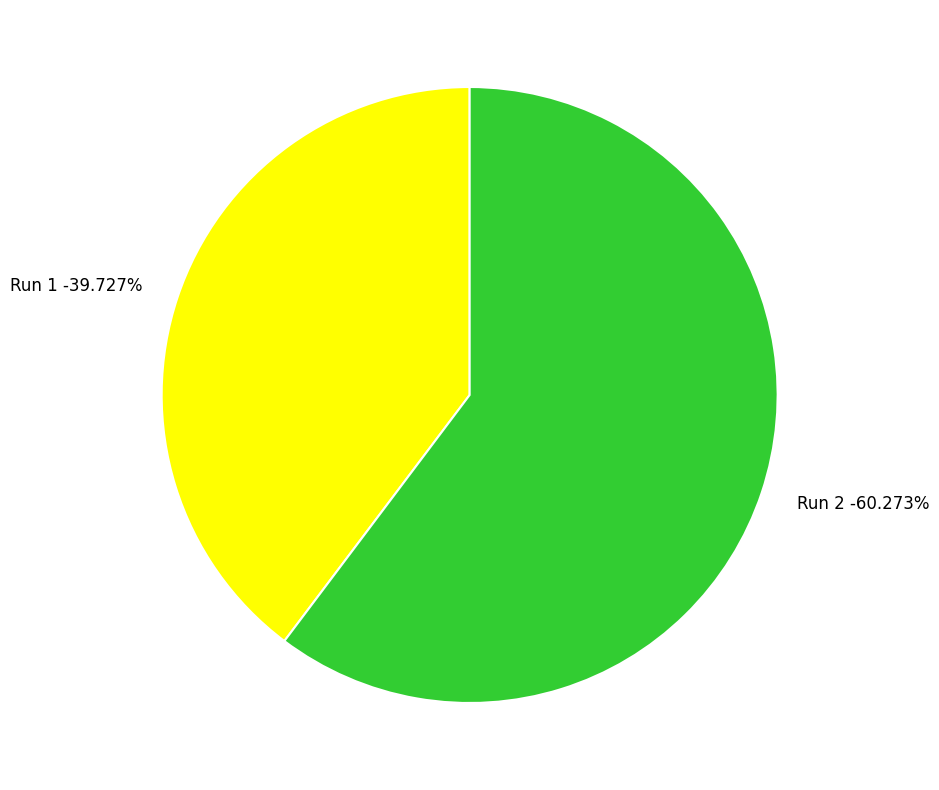

To the nearest percent, what is the difference between the 2 and 1 slice percentages?

21%